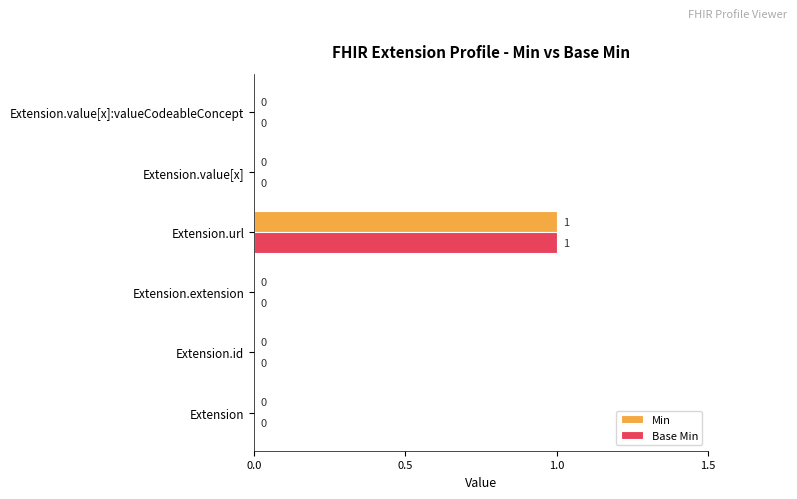

At which label does Base Min reach its peak?

Extension.url